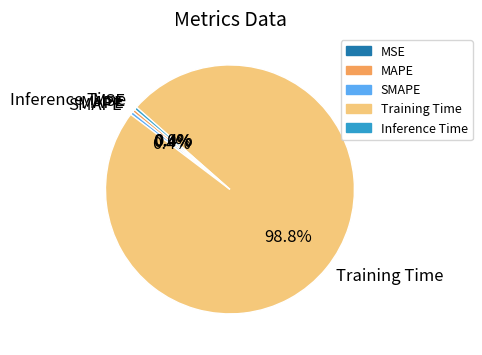

Is Training Time the majority of the pie?

Yes